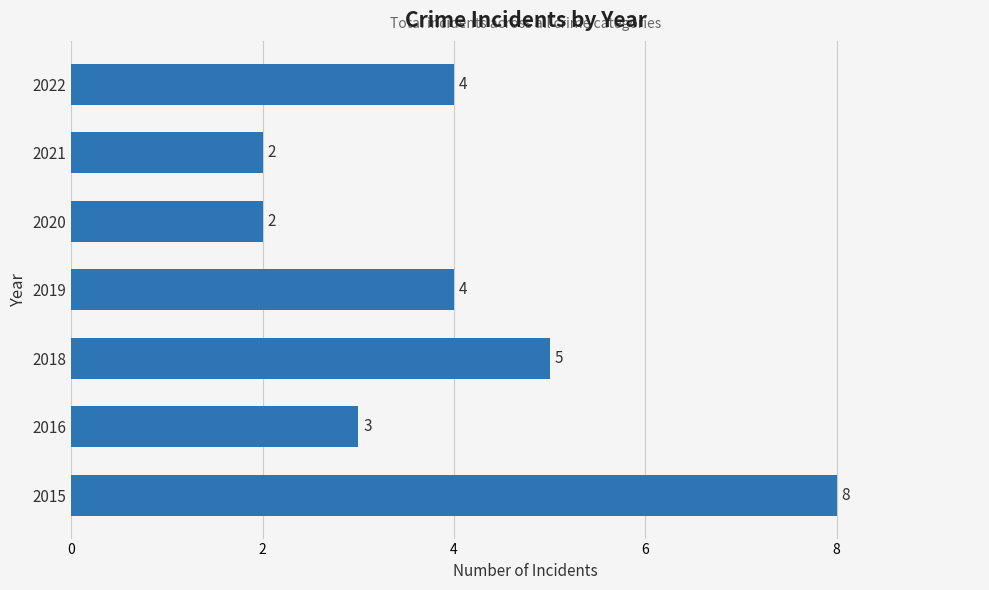

The chart shows a value of 7 at 2018. True or false?

False